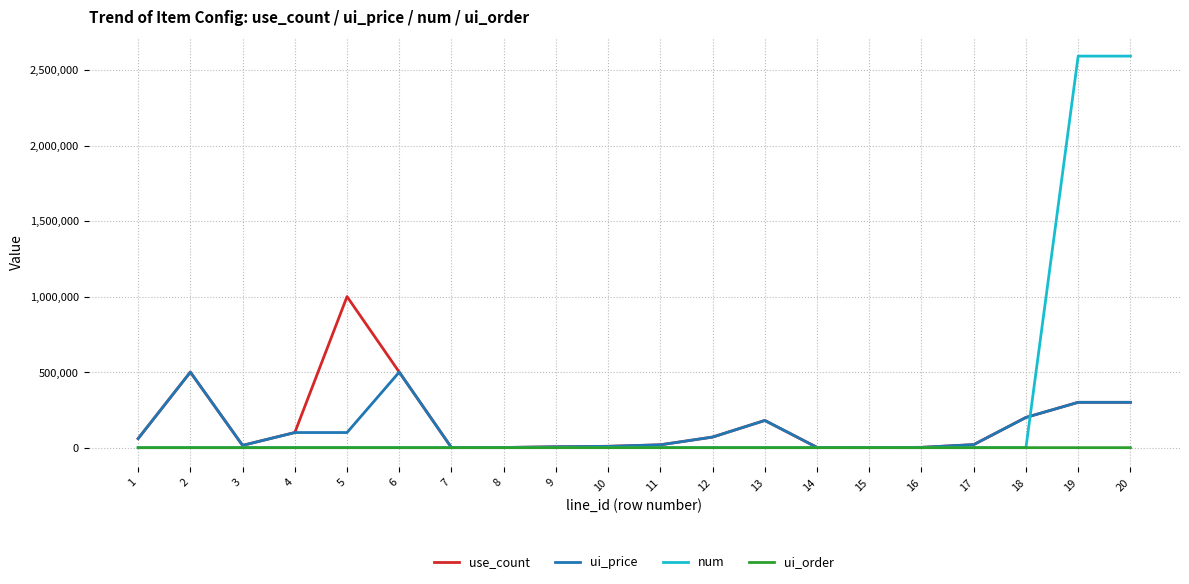

Does the chart have visible grid lines?

Yes